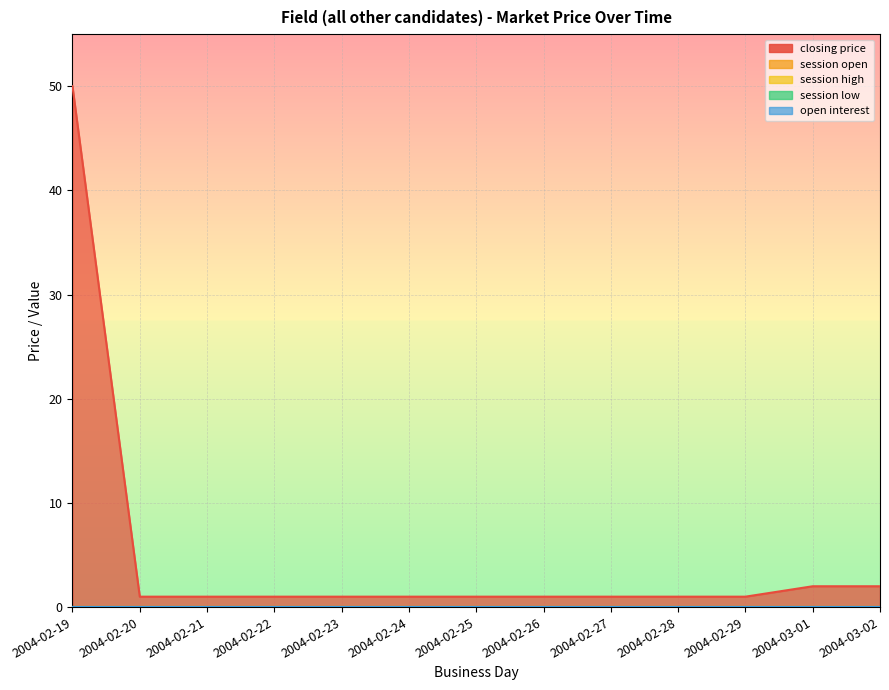

Is it true that closing price equals 1 at 2004-02-27?

True